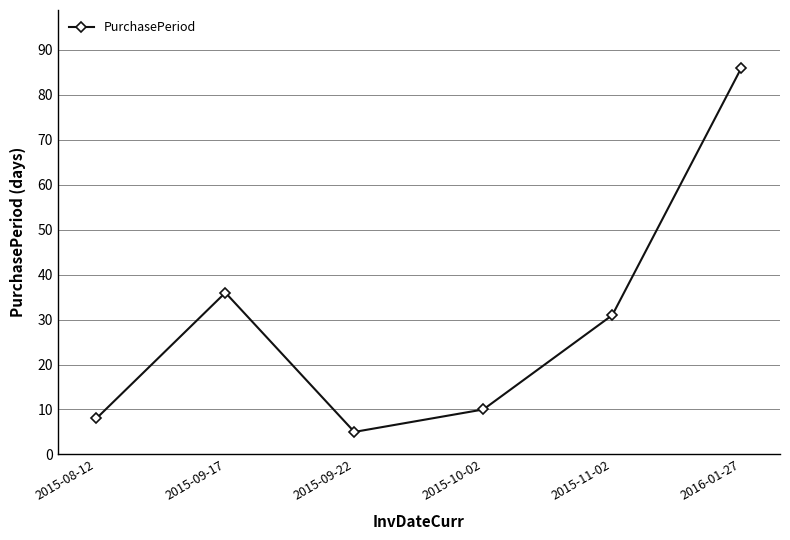

What is the change in value from 2015-10-02 to 2016-01-27?

+76